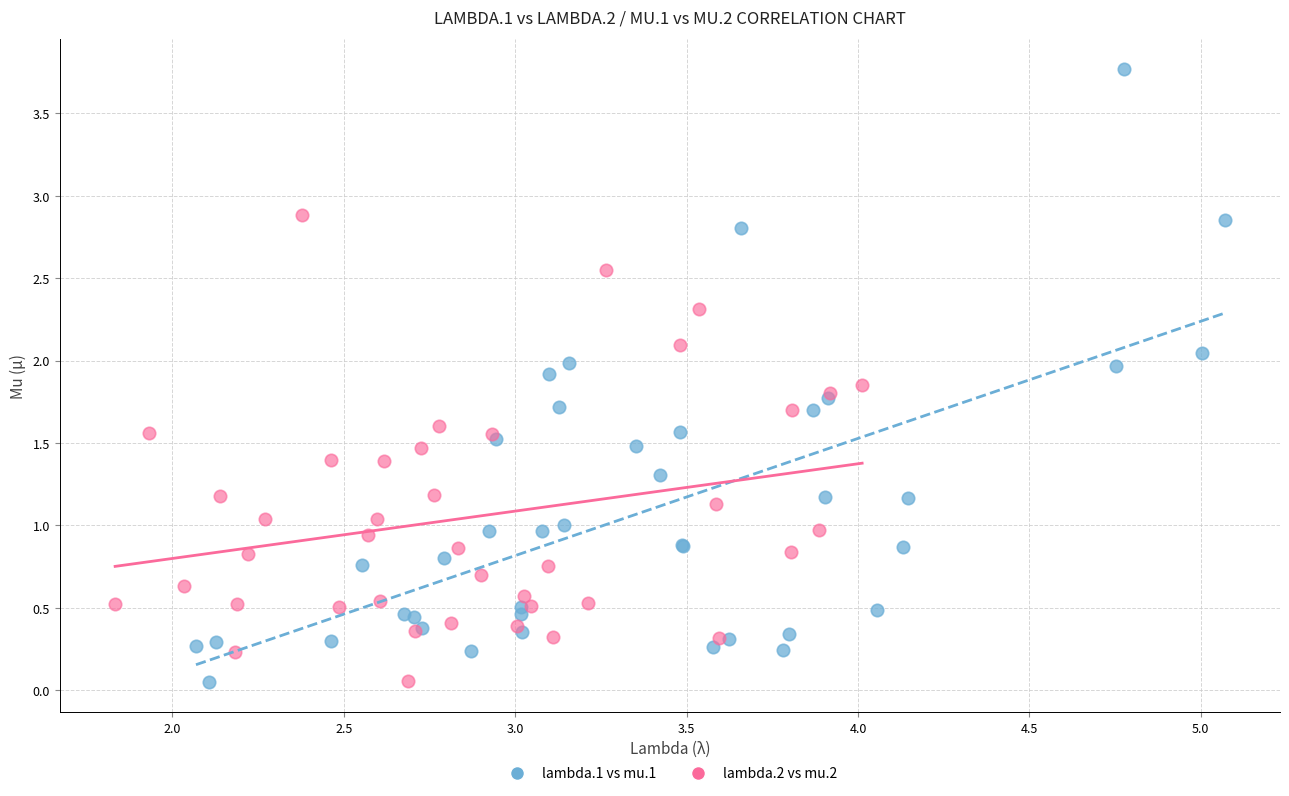

Which series contains the highest Y value?

lambda.1 vs mu.1